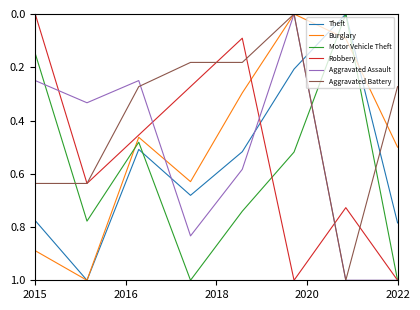

What is the maximum value for Burglary?

1.0